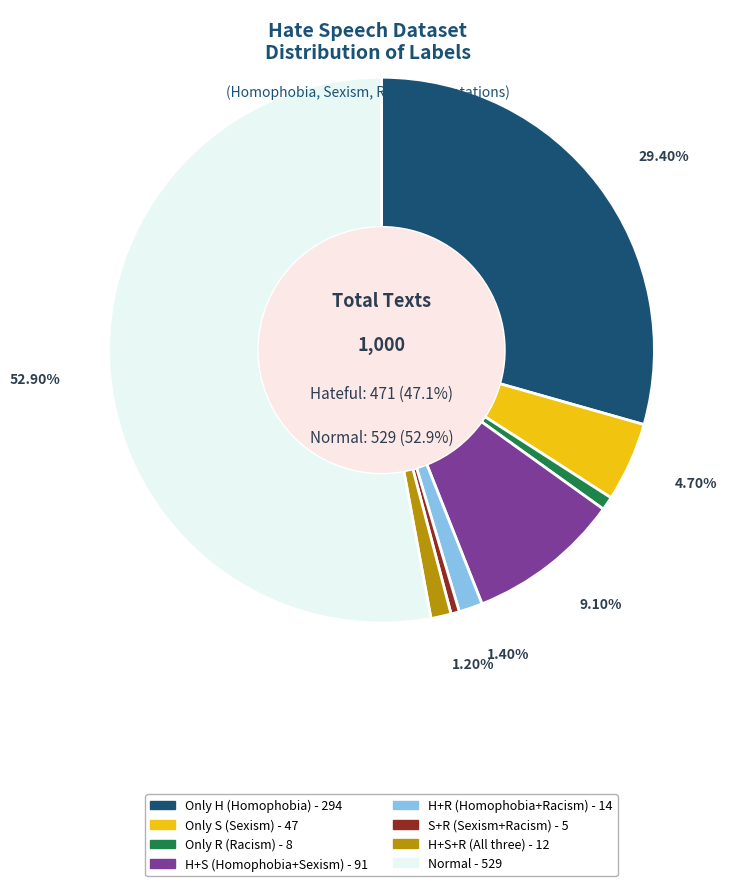

Does H+R represent more than half of the total?

No